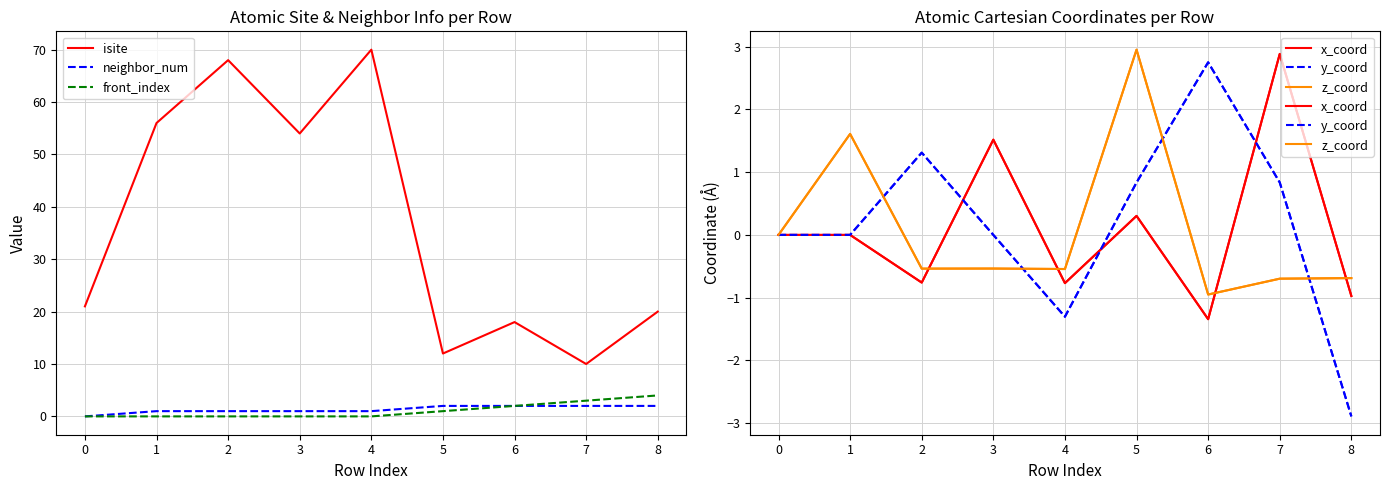

What is the value of the x_coord point at the 4th from the left?

1.5